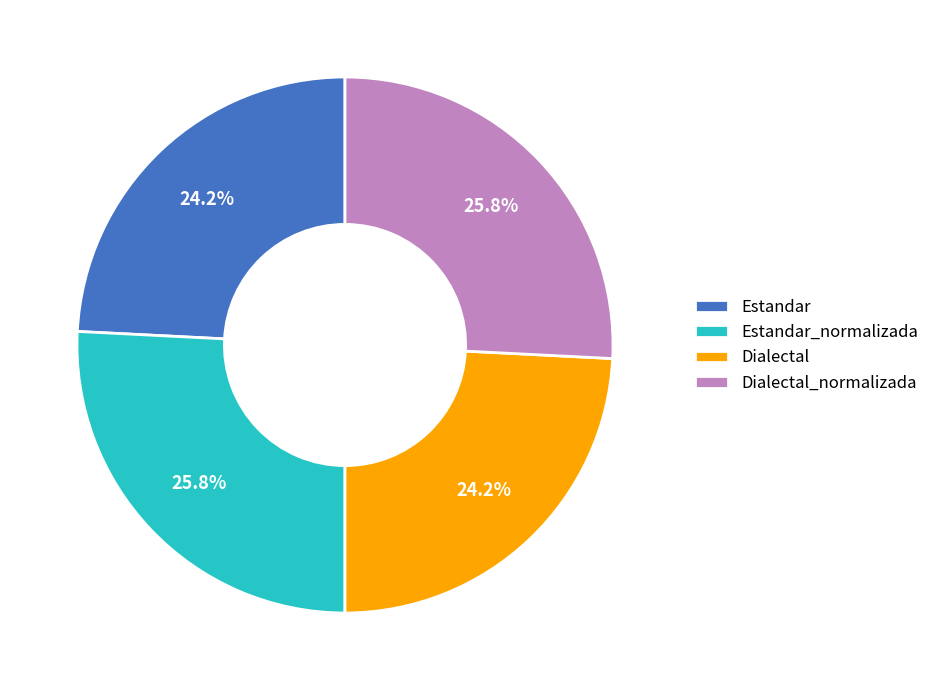

To the nearest percent, what percentage of the pie is Estandar_normalizada?

26%